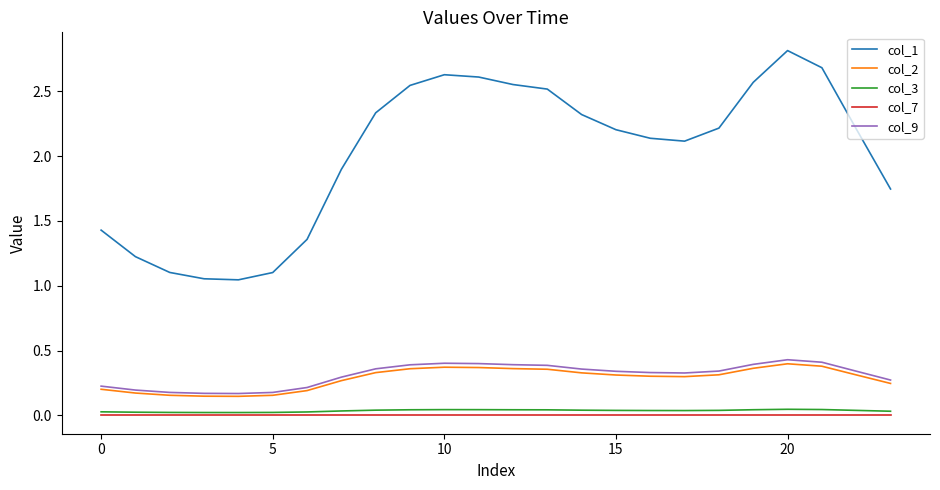

How many series are shown in this chart?

5